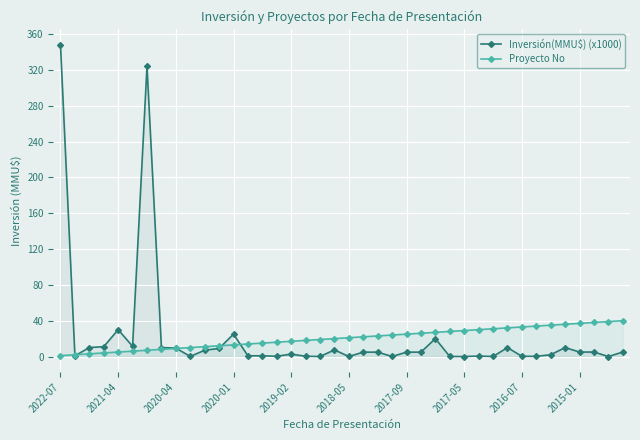

Rank the series by their average value, from lowest to highest.

Proyecto No, Inversión(MMU$) (x1000)